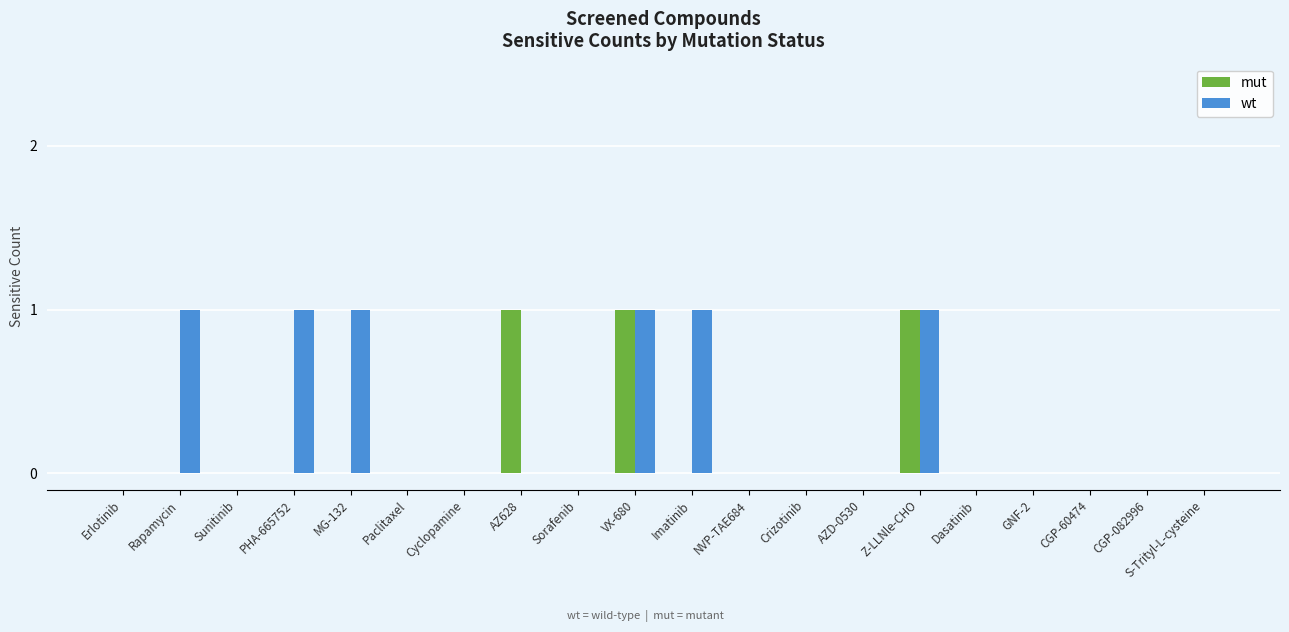

The value of wt at AZD-0530 is -1. True or false?

False